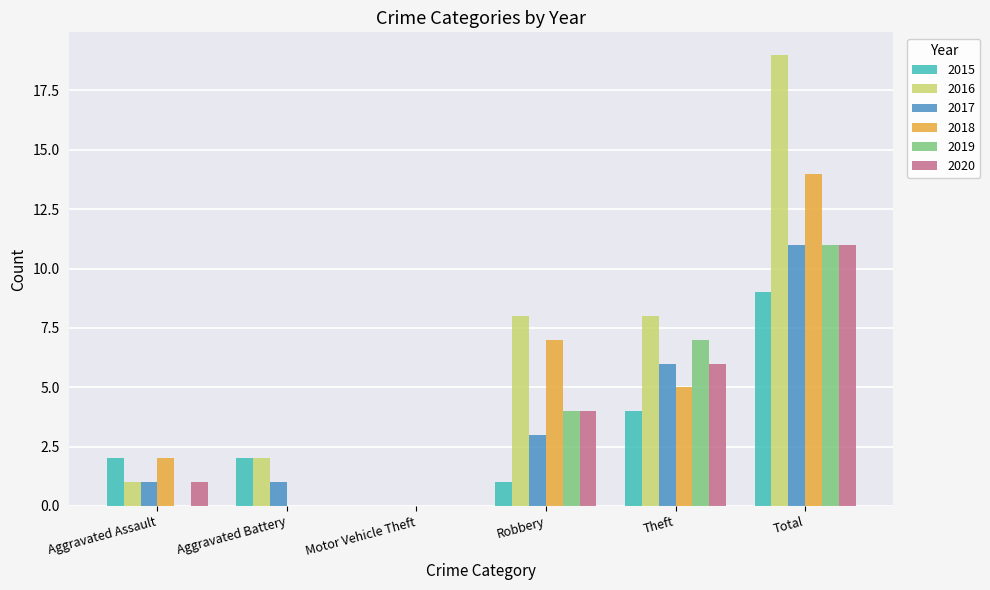

What are all the series names shown in the legend?

2015, 2016, 2017, 2018, 2019, 2020